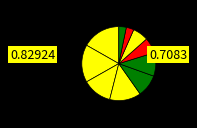

How many slices are in this pie chart?

10